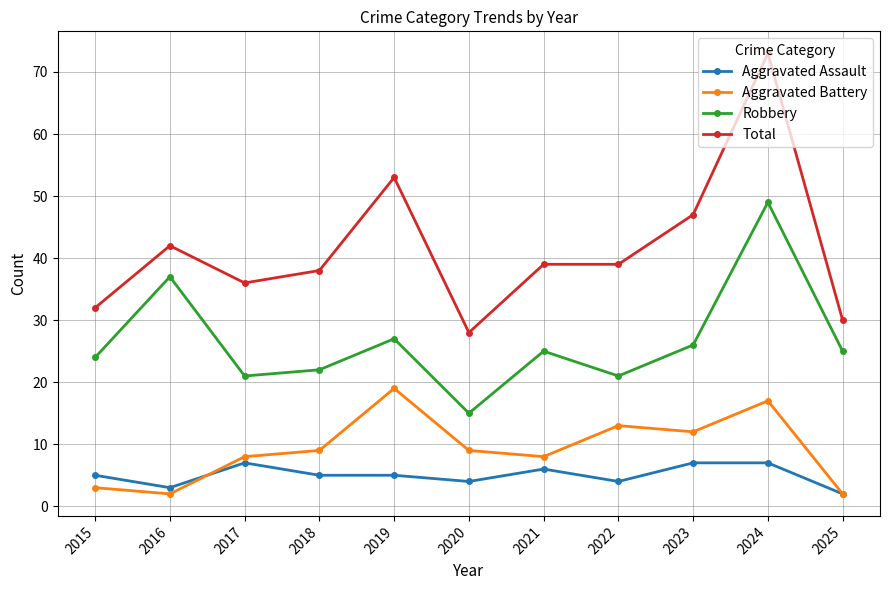

At 2016, list the series in order from largest to smallest.

Total, Robbery, Aggravated Assault, Aggravated Battery